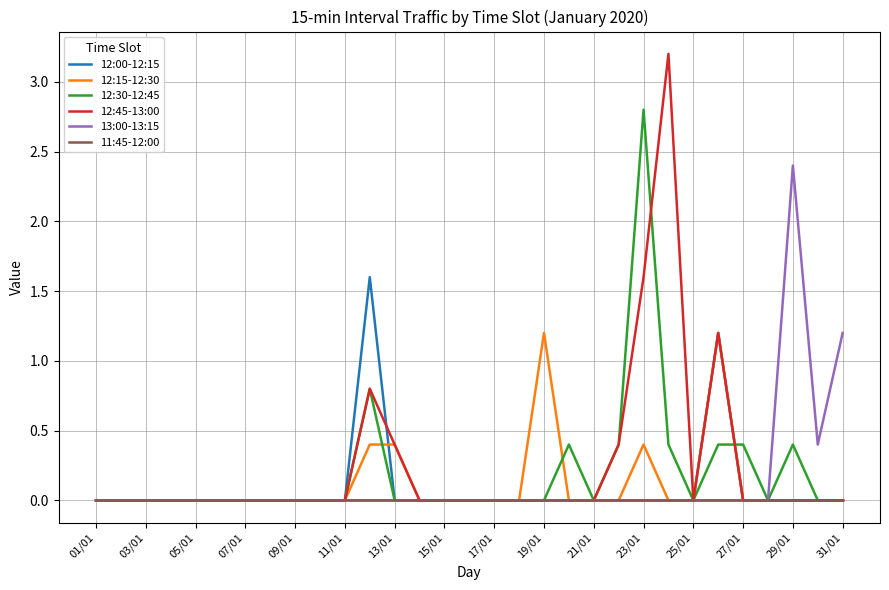

How many lines are shown in the chart?

6